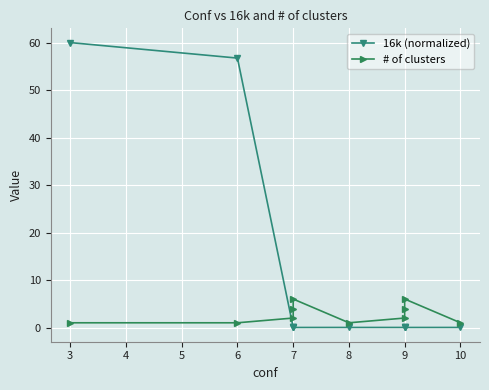

Which series has the largest total across all categories?

16k (normalized)